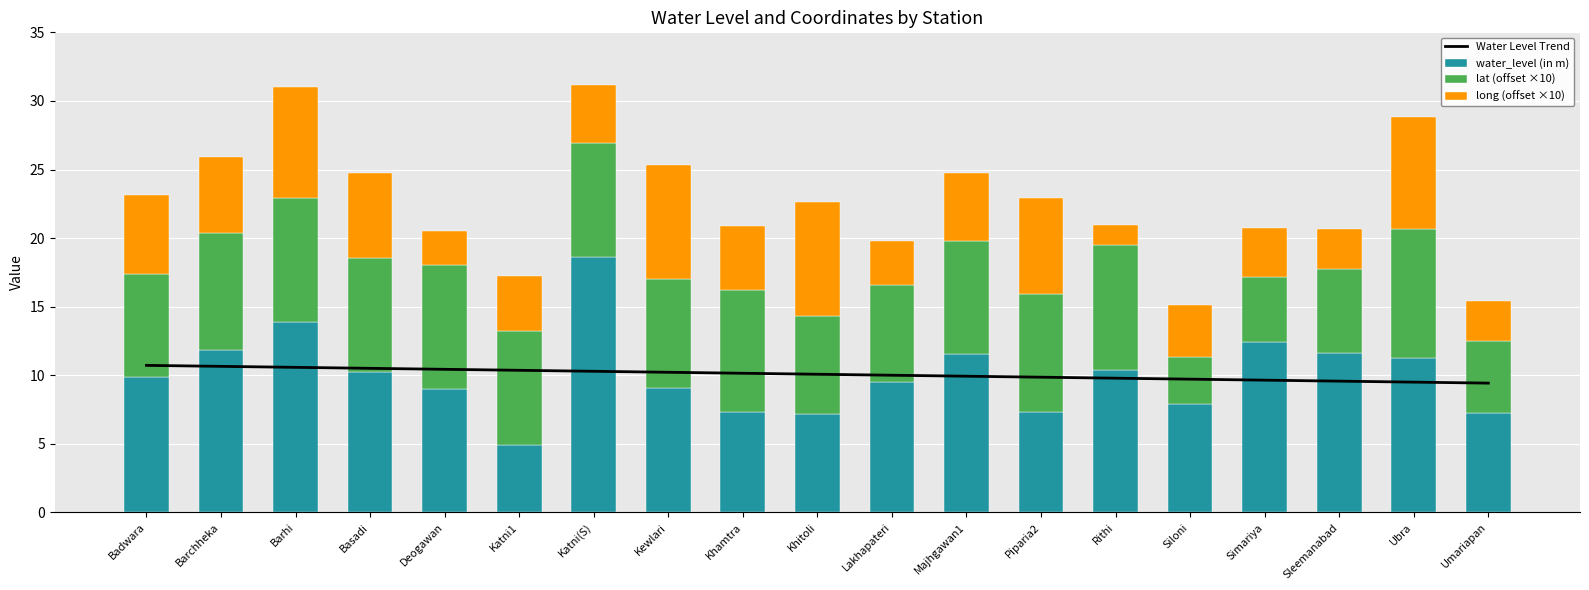

At which label does water_level (in m) reach its minimum?

Katni1